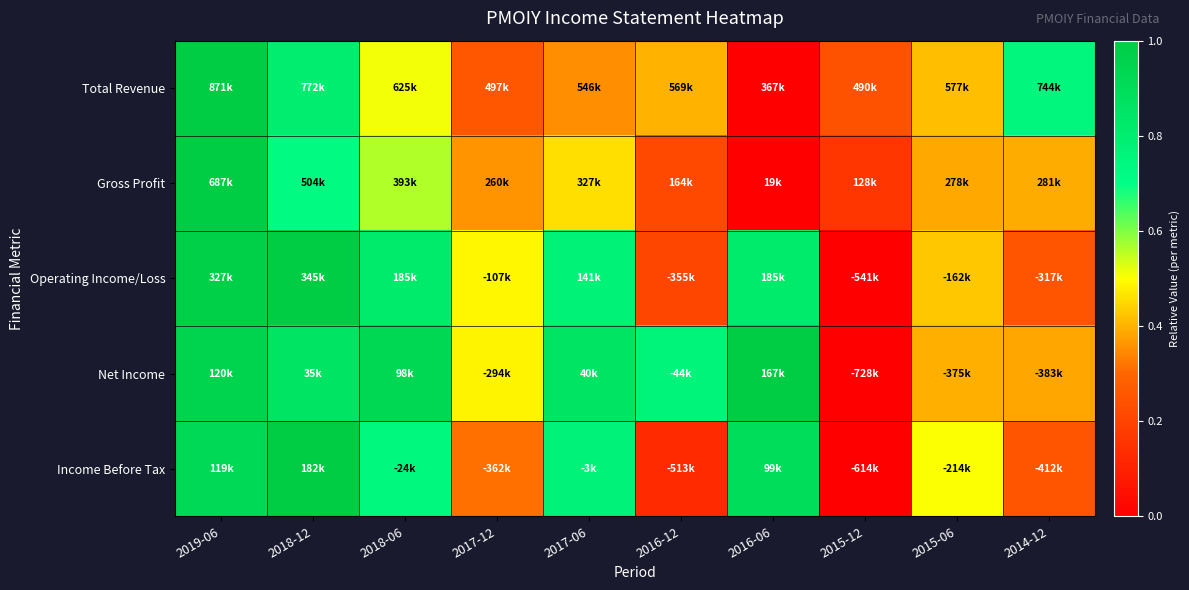

How many data points does each series have?

10